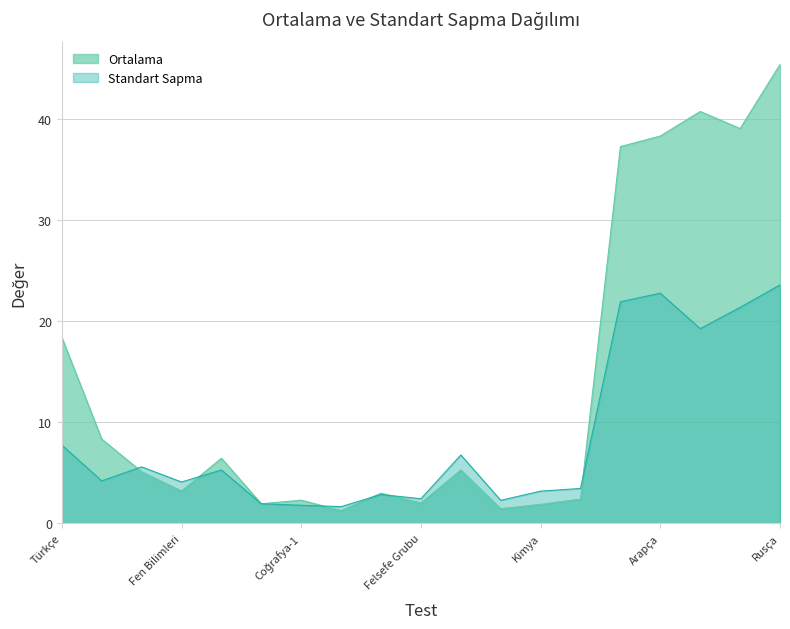

Where does the Ortalama series first go above 5?

Türkçe